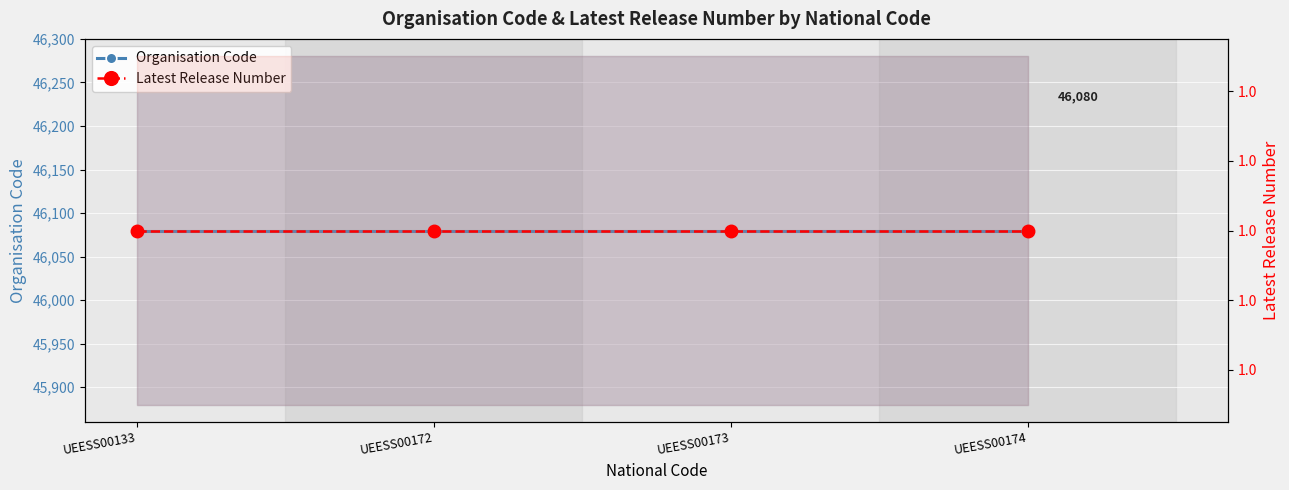

Reading left to right, list all the values displayed in this chart.

Organisation Code: UEESS00133=46080	UEESS00172=46080	UEESS00173=46080	UEESS00174=46080
Latest Release Number: UEESS00133=1	UEESS00172=1	UEESS00173=1	UEESS00174=1